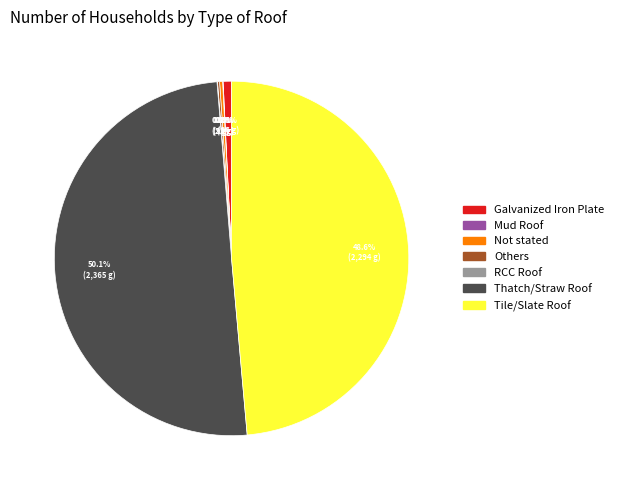

Which category accounts for the majority?

Thatch/Straw Roof